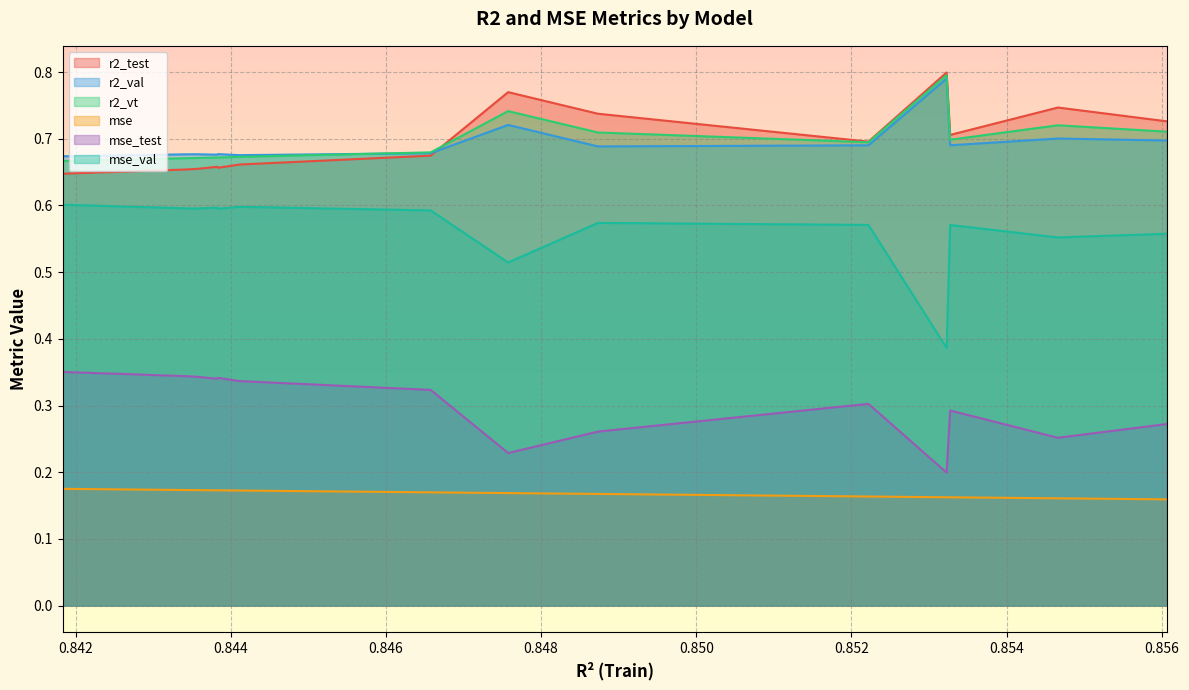

Which series has the widest spread of values?

mse_val